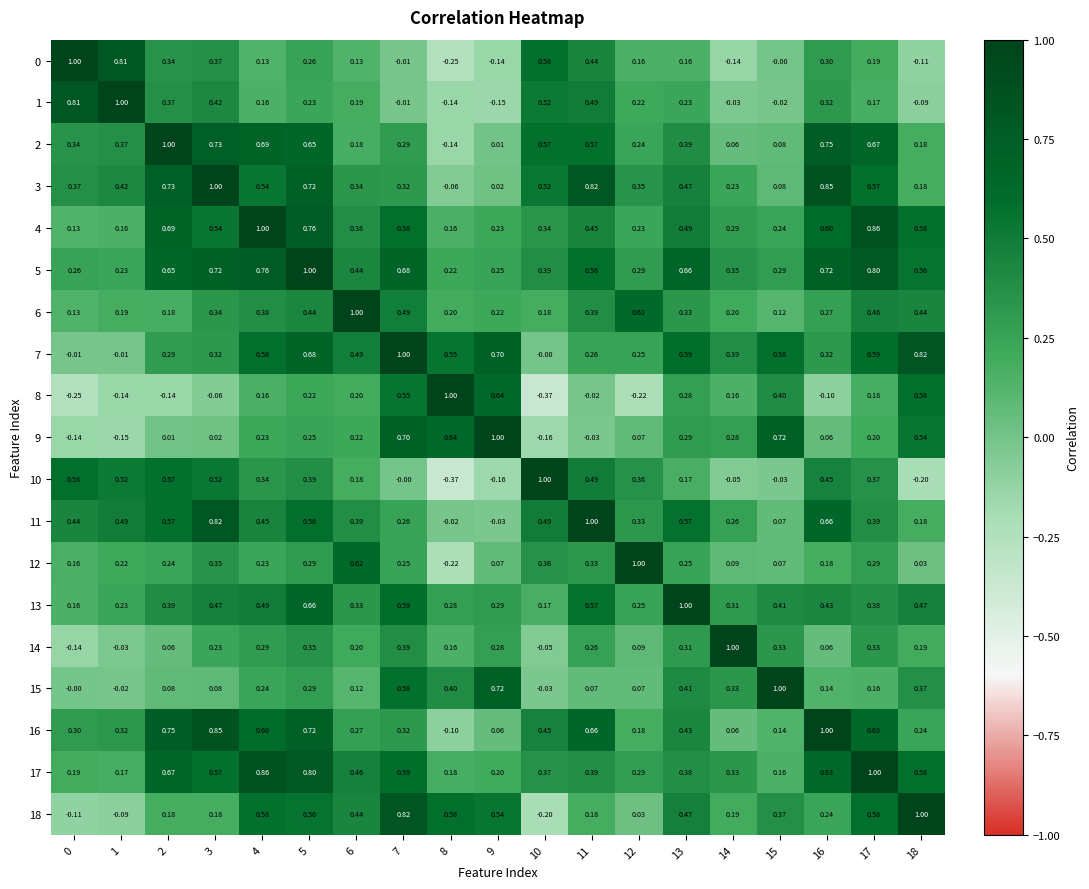

Is the value of 16 at 4 greater than the value of 15 at 3?

Yes